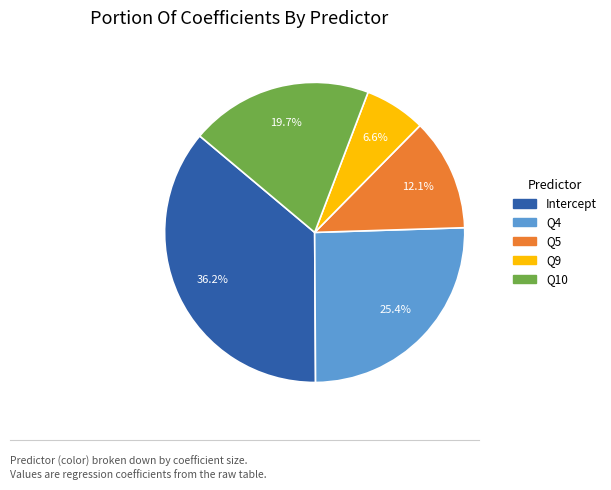

Is it true that Q5 is 1% of the pie?

False